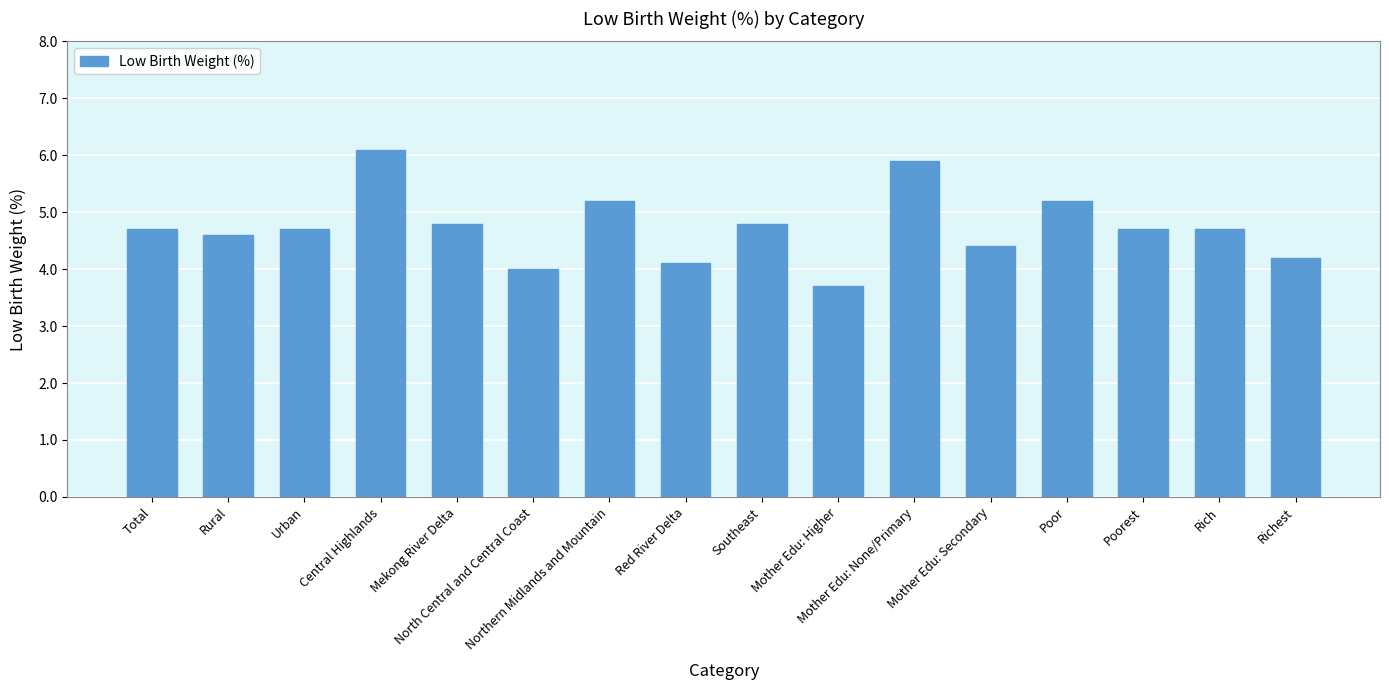

At which label does the data first exceed 4?

Total